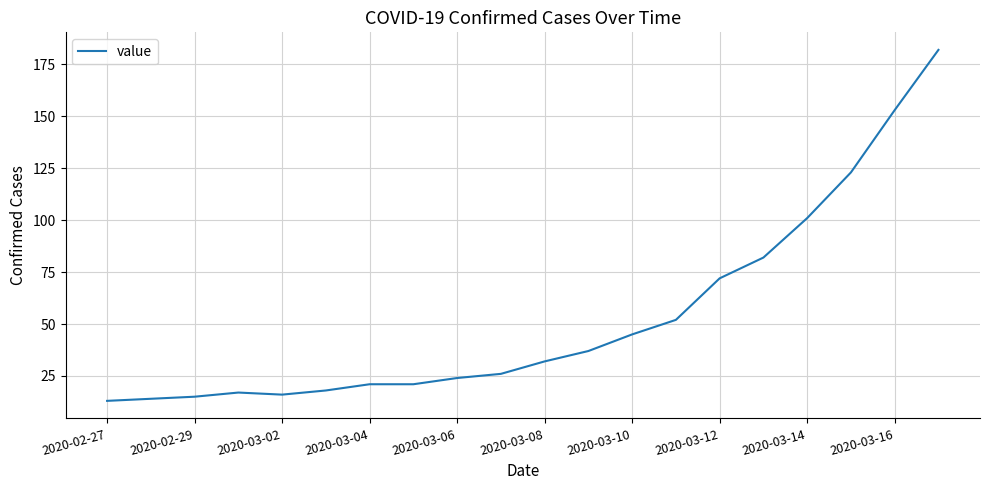

What is the greatest value displayed?

182